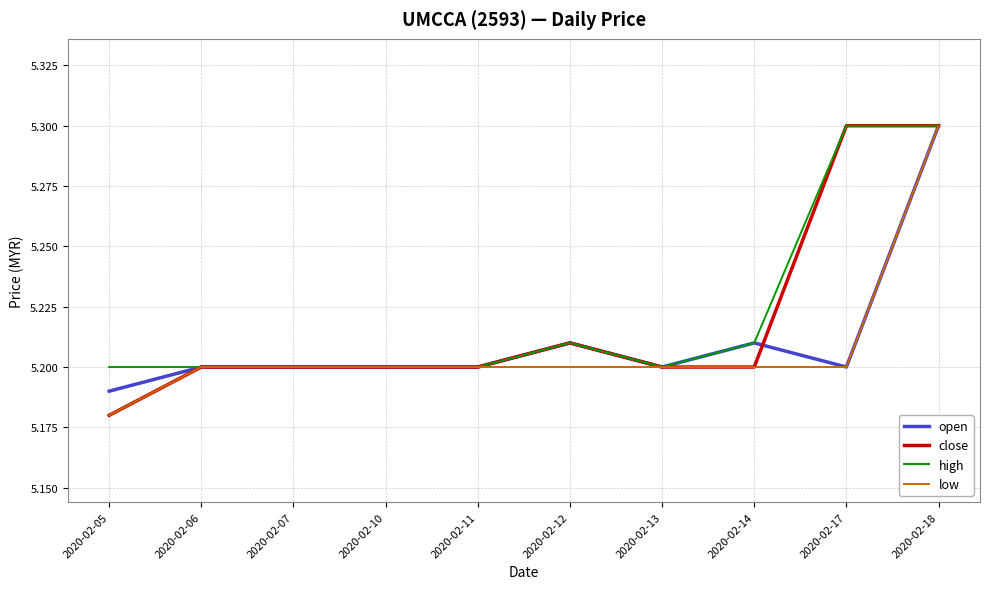

What is the maximum value shown in the chart?

5.3